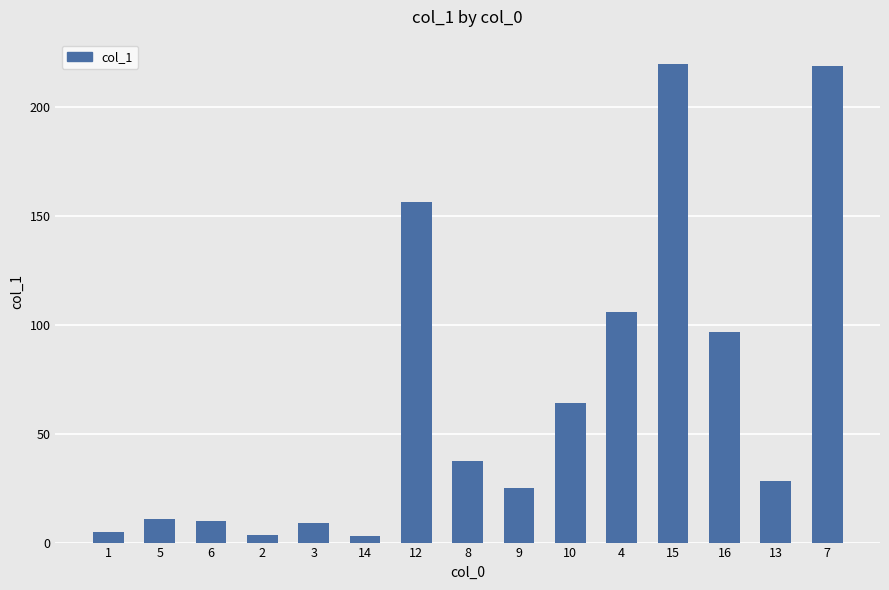

What value does the data have at 1?

4.7